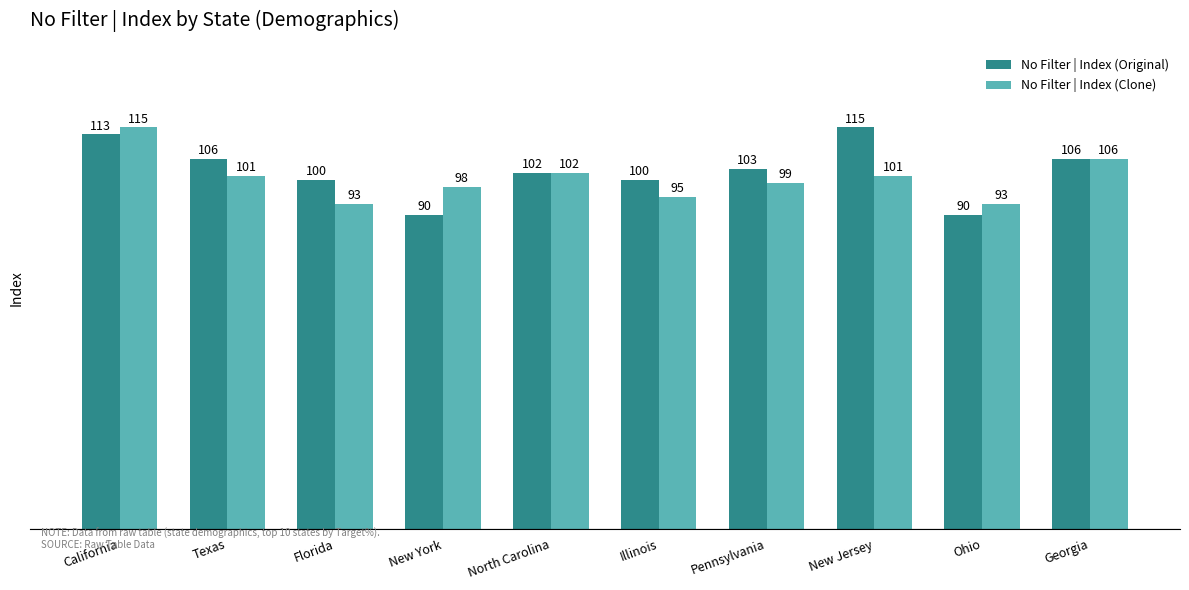

How many data points in No Filter | Index (Original) are less than 103?

5